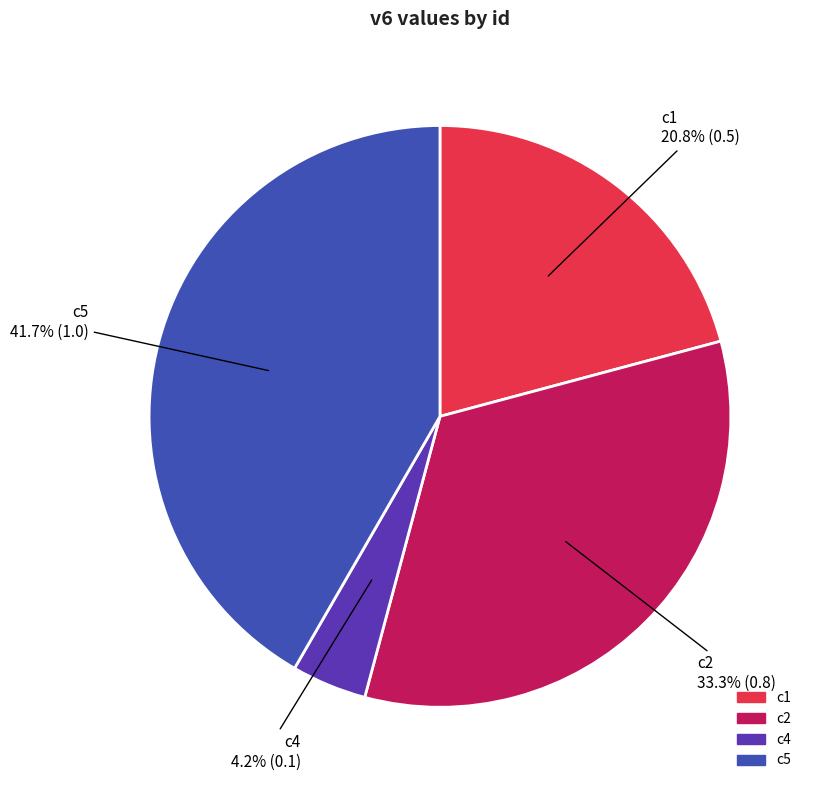

Is there any slice that represents more than half of the pie?

No